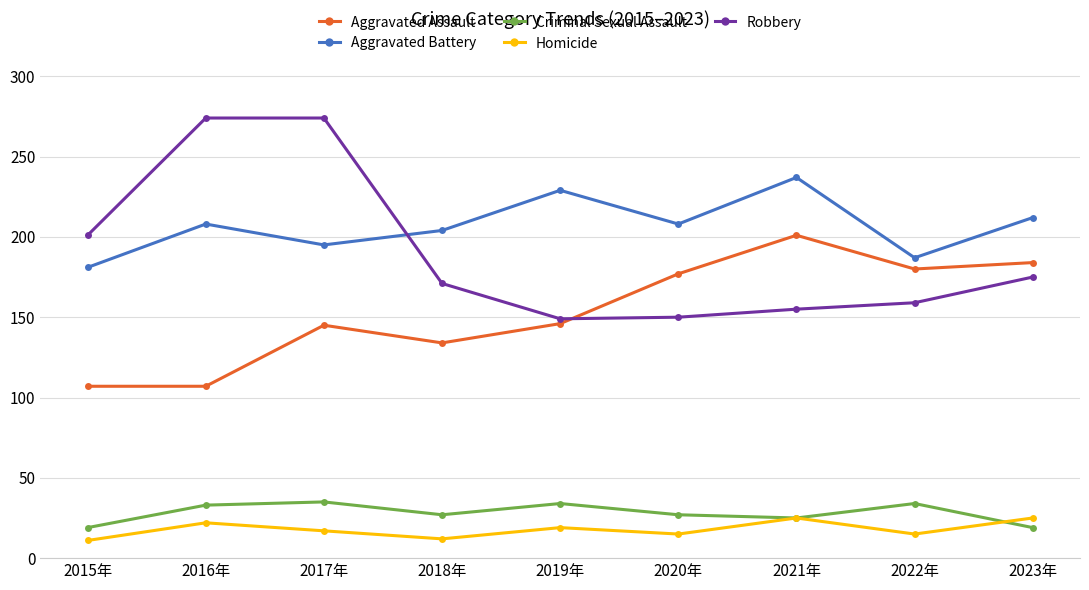

What is the total value across all series at 2021年?

643